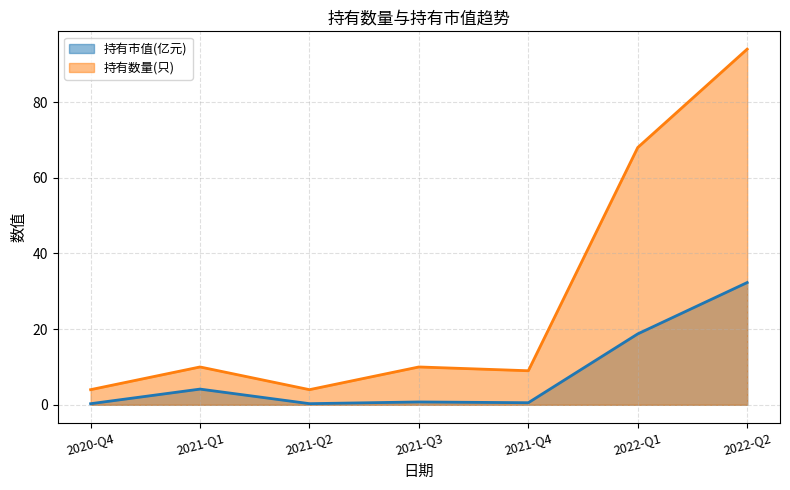

Reading left to right, list all the values displayed in this chart.

持有市值(亿元): 2020-Q4=0.3	2021-Q1=4.2	2021-Q2=0.3	2021-Q3=0.8	2021-Q4=0.6	2022-Q1=18.7	2022-Q2=32.3
持有数量(只): 2020-Q4=4.0	2021-Q1=10.0	2021-Q2=4.0	2021-Q3=10.0	2021-Q4=9.0	2022-Q1=68.0	2022-Q2=94.0